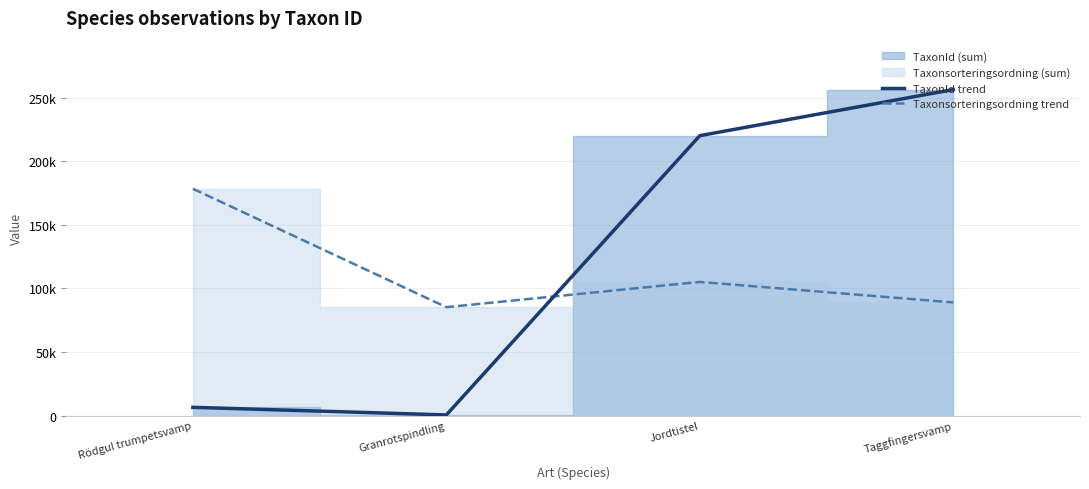

What is the difference between the TaxonId trend values at Rödgul trumpetsvamp and Jordtistel?

213649